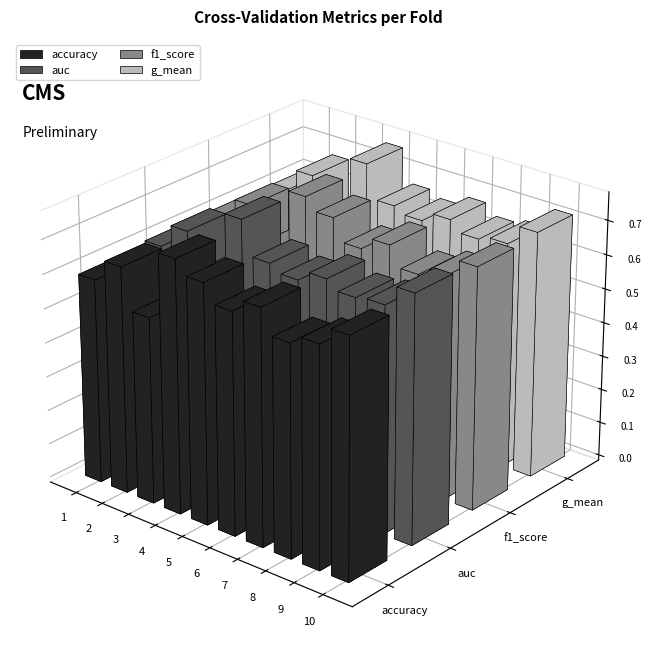

Rank the series at Fold 6 from highest to lowest value.

f1_score, accuracy, auc, g_mean